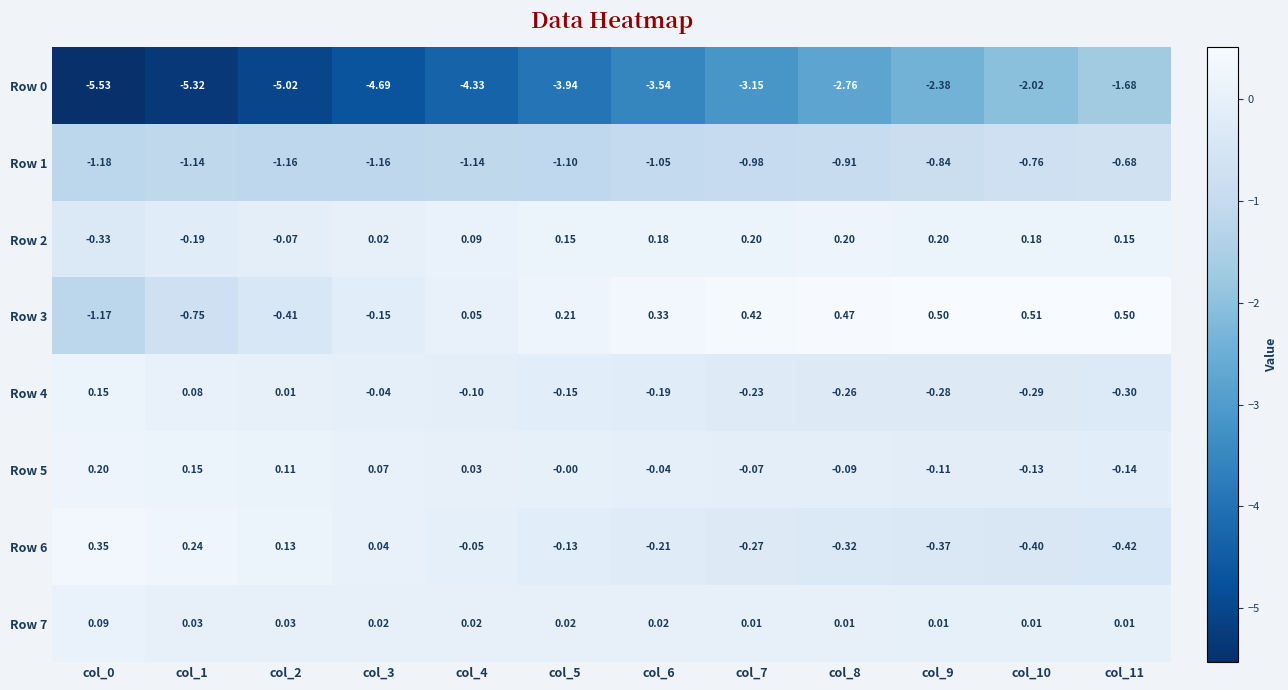

Is the value of Row 6 at col_6 greater than the value of Row 3 at col_10?

No